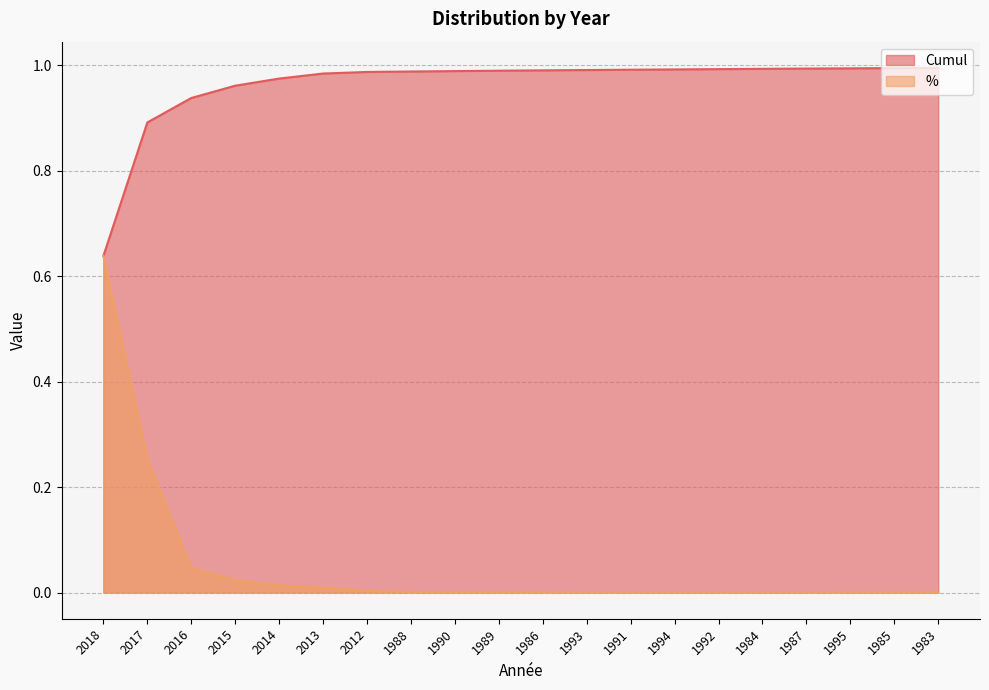

Reading left to right, list all the values displayed in this chart.

Cumul: 2018=0.6	2017=0.9	2016=0.9	2015=1.0	2014=1.0	2013=1.0	2012=1.0	1988=1.0	1990=1.0	1989=1.0	1986=1.0	1993=1.0	1991=1.0	1994=1.0	1992=1.0	1984=1.0	1987=1.0	1995=1.0	1985=1.0	1983=1.0
%: 2018=0.6	2017=0.3	2016=0.0	2015=0.0	2014=0.0	2013=0.0	2012=0.0	1988=0.0	1990=0.0	1989=0.0	1986=0.0	1993=0.0	1991=0.0	1994=0.0	1992=0.0	1984=0.0	1987=0.0	1995=0.0	1985=0.0	1983=0.0